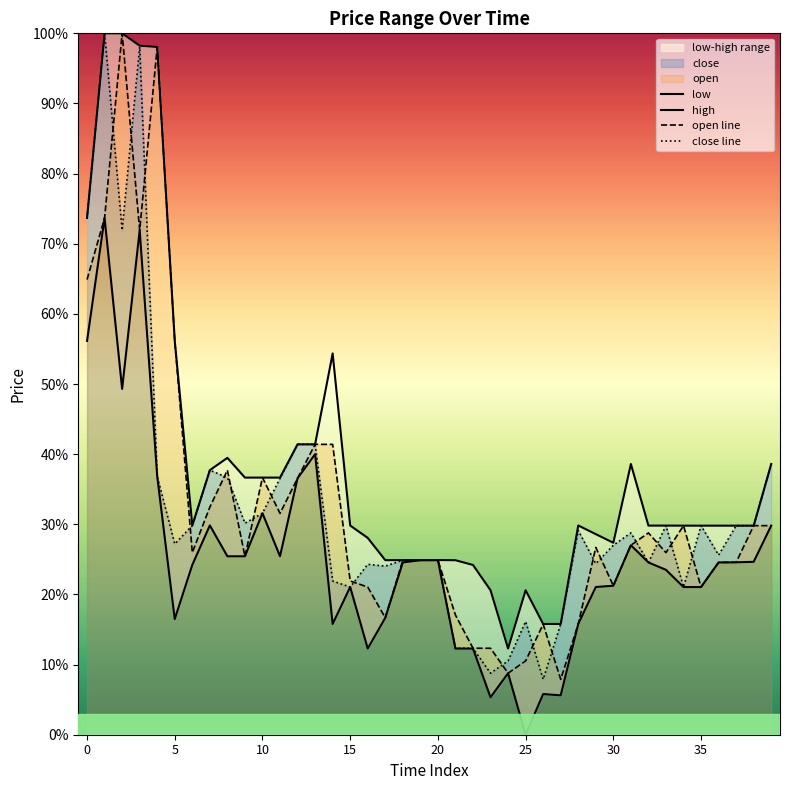

At which category is the sum across all series the highest?

1